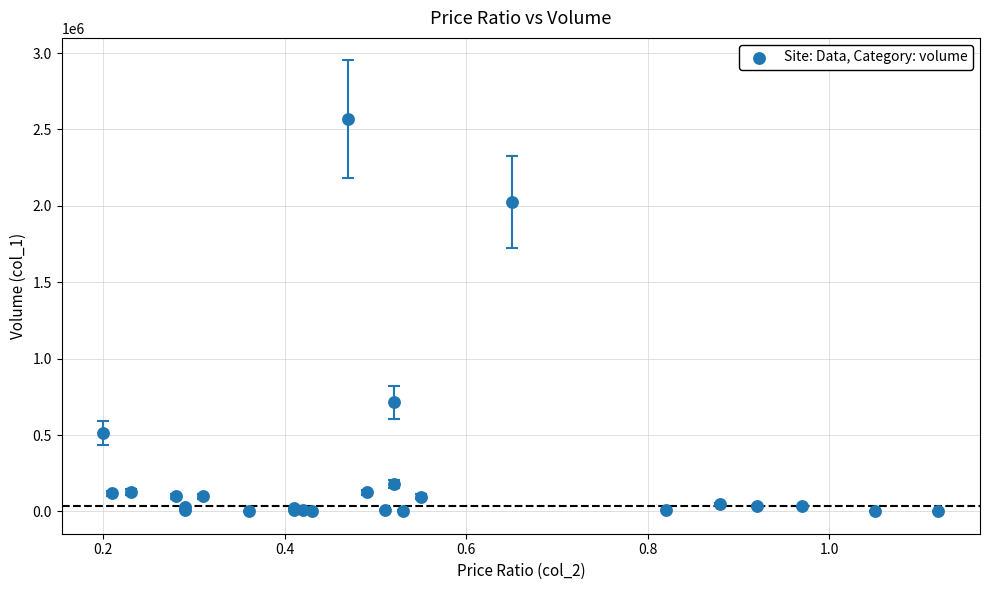

What Y value in the scatter plot is closest to 1284500?

714000